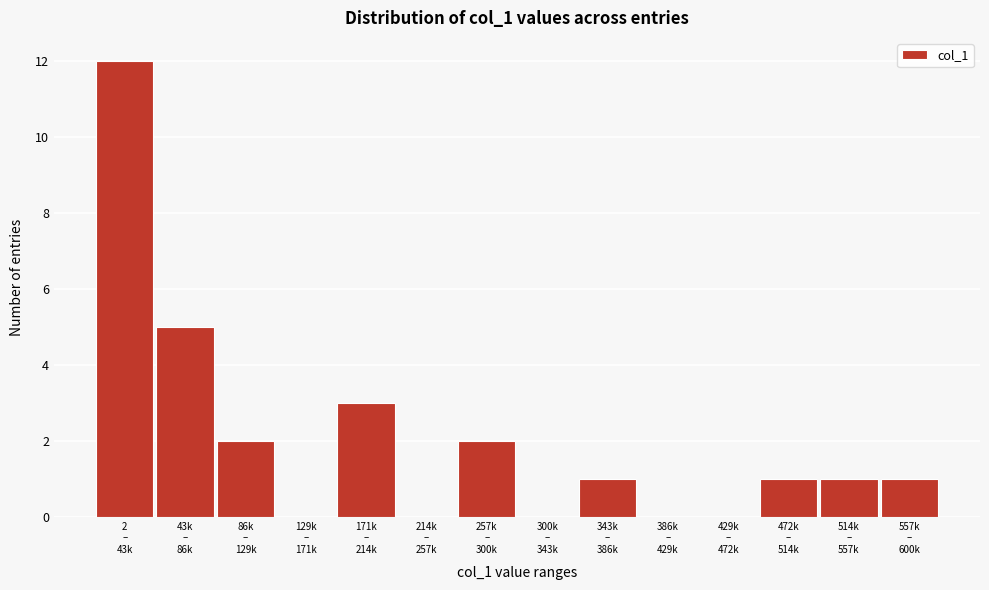

What is the sum of all values?

28